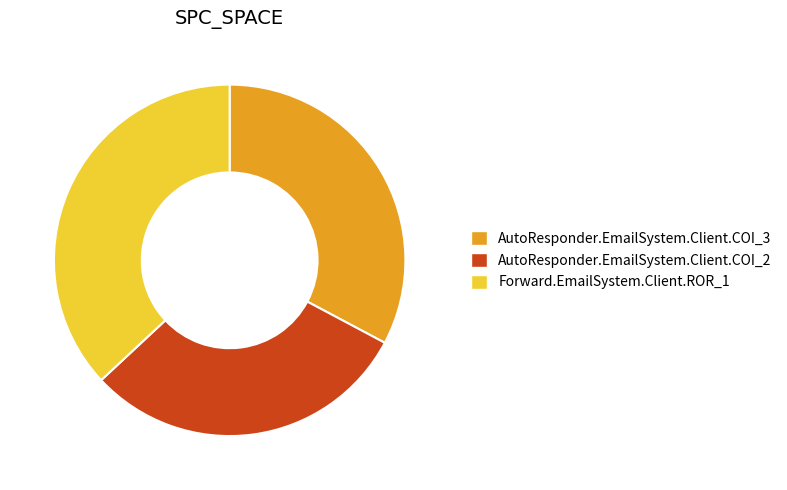

Is the sum of AutoResponder.EmailSystem.Client.COI_2 and AutoResponder.EmailSystem.Client.COI_3 greater than half?

Yes